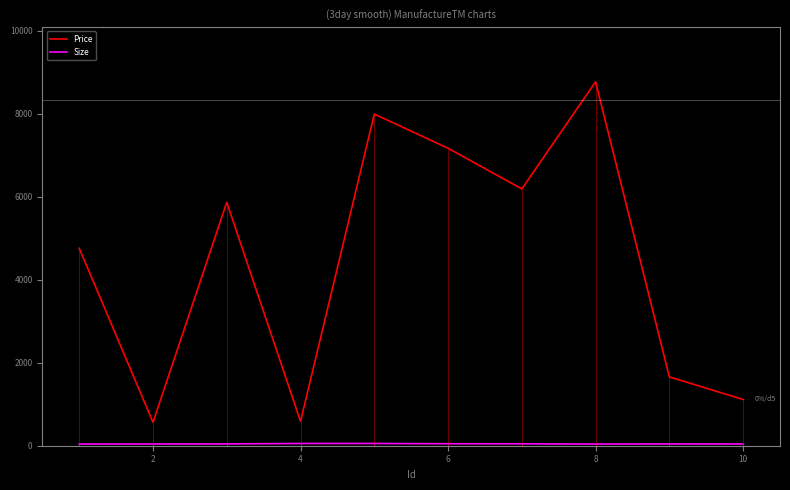

The value of Price at 6 is 10376. True or false?

False